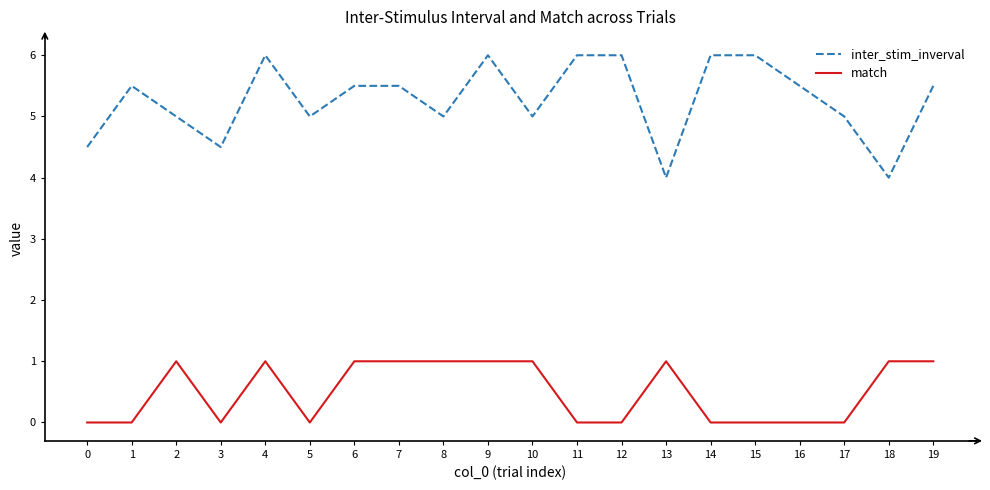

True or false: inter_stim_inverval and match intersect in this chart.

False